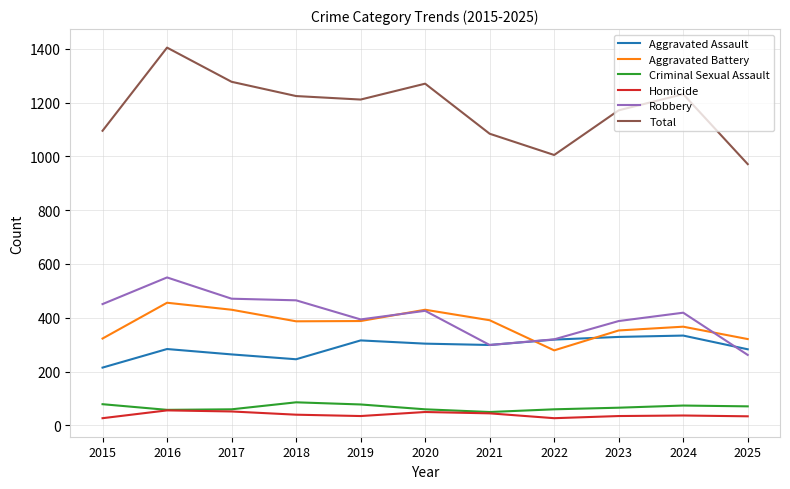

How many lines are shown in the chart?

6